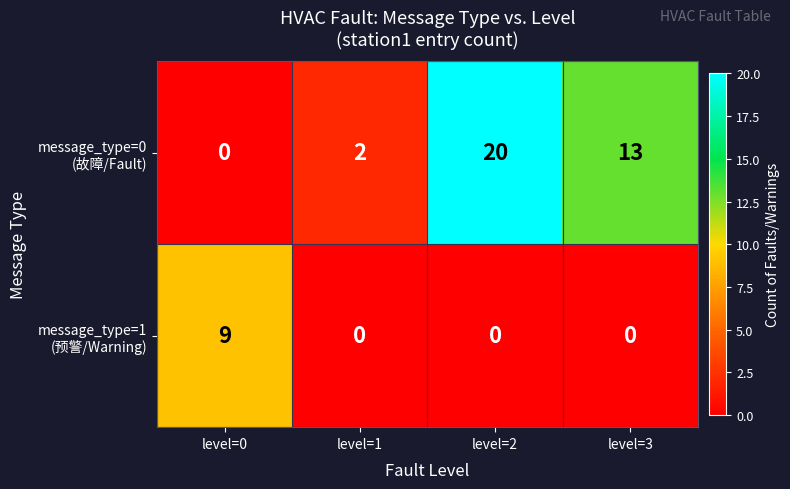

How many categories are shown in the chart?

4